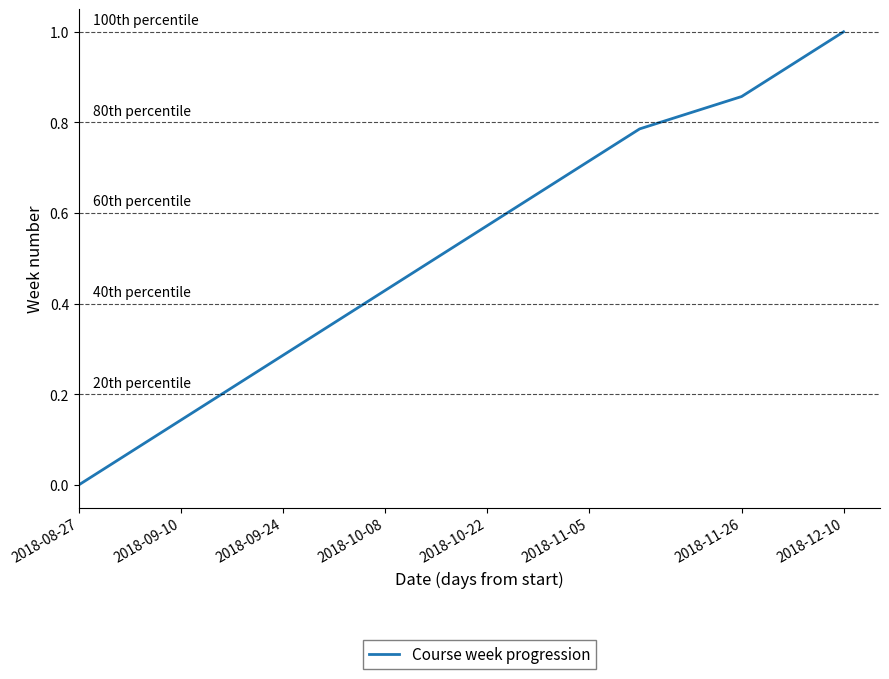

What is the maximum value shown in the chart?

1.0